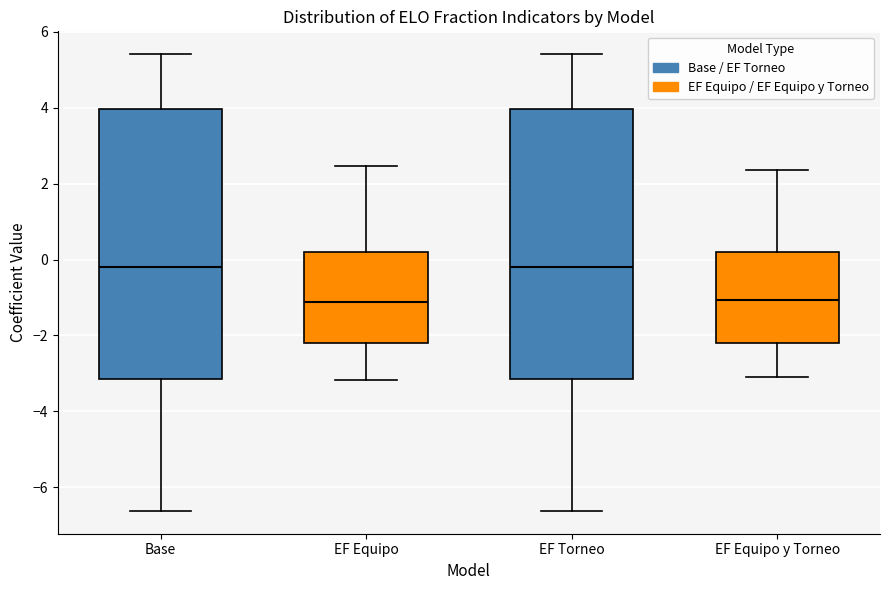

Reading left to right, read every box against the y-axis: the position of its median line, the range the box covers, and the ends of its whiskers. The values are not printed on the chart, so give them approximately, as read against the axis.

Base: median -0.2, box -3.2 to 4.0, whiskers -6.6 to 5.4
EF Equipo: median -1.2, box -2.2 to 0.2, whiskers -3.2 to 2.4
EF Torneo: median -0.2, box -3.2 to 4.0, whiskers -6.6 to 5.4
EF Equipo y Torneo: median -1.0, box -2.2 to 0.2, whiskers -3.0 to 2.4